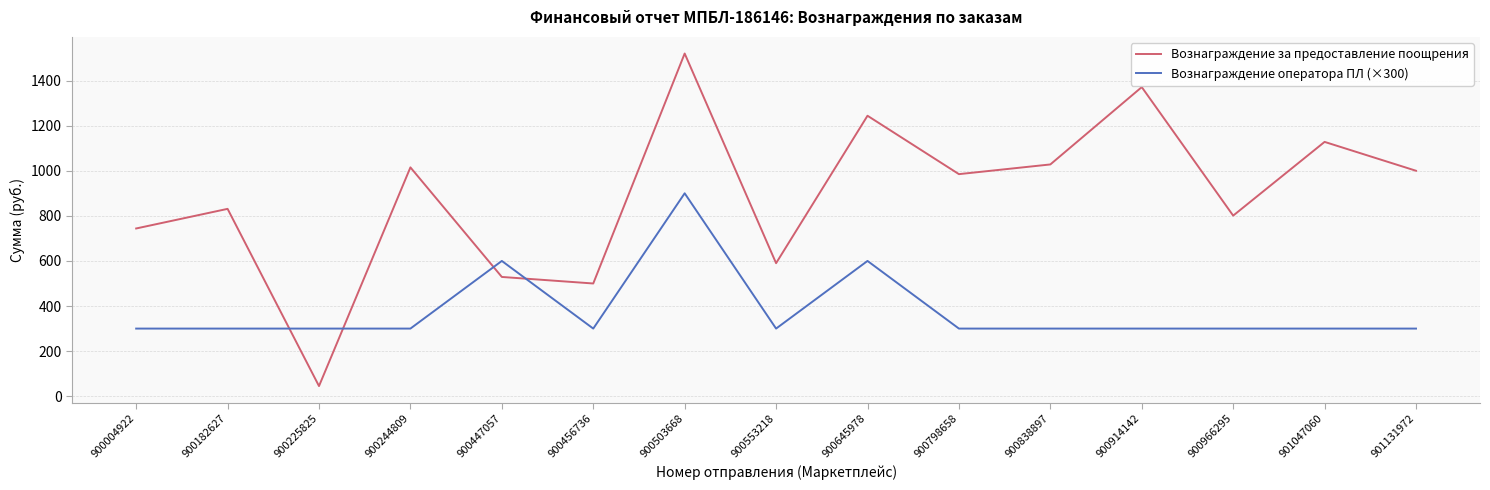

Does the chart have visible grid lines?

Yes